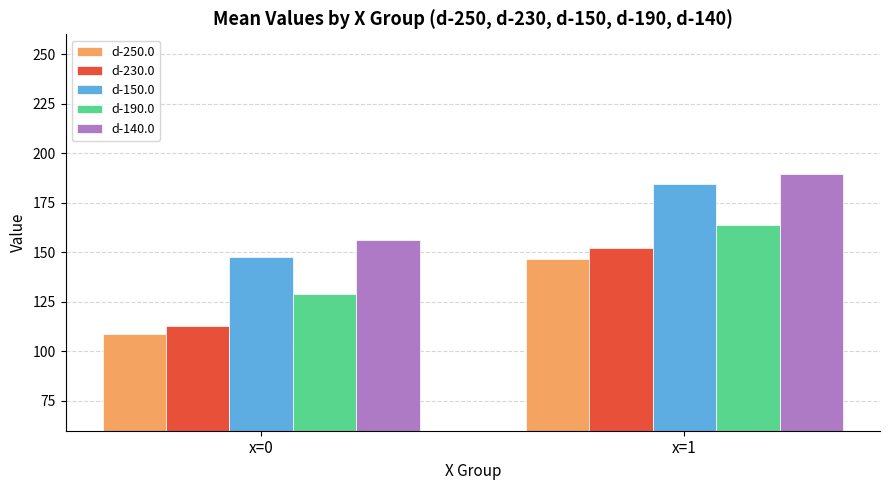

Are the bars grouped side by side (vs. stacked)?

Yes